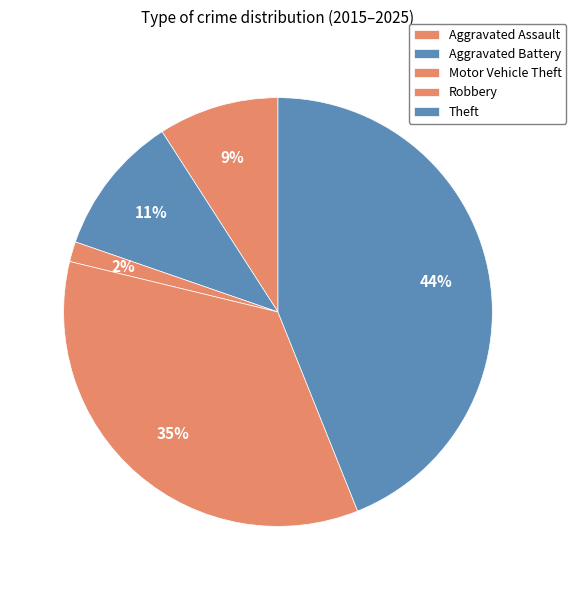

What percentage is the Aggravated Assault slice, to the nearest percent?

9%